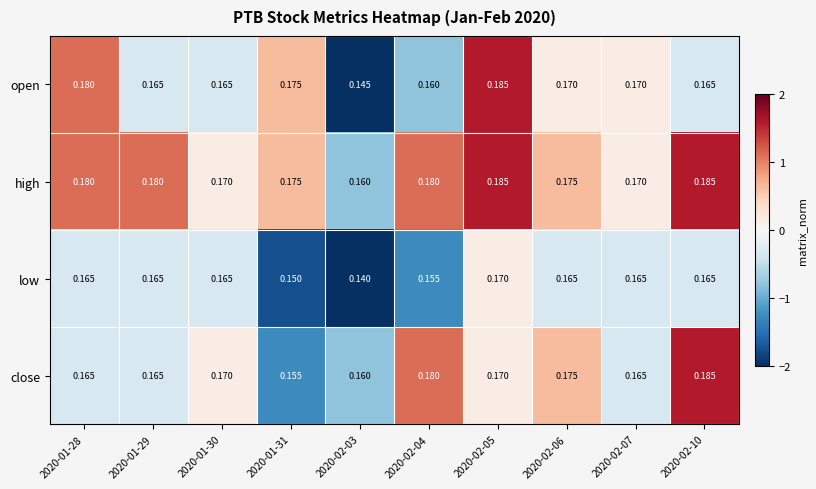

What is the total value across all series at 2020-01-28?

0.7